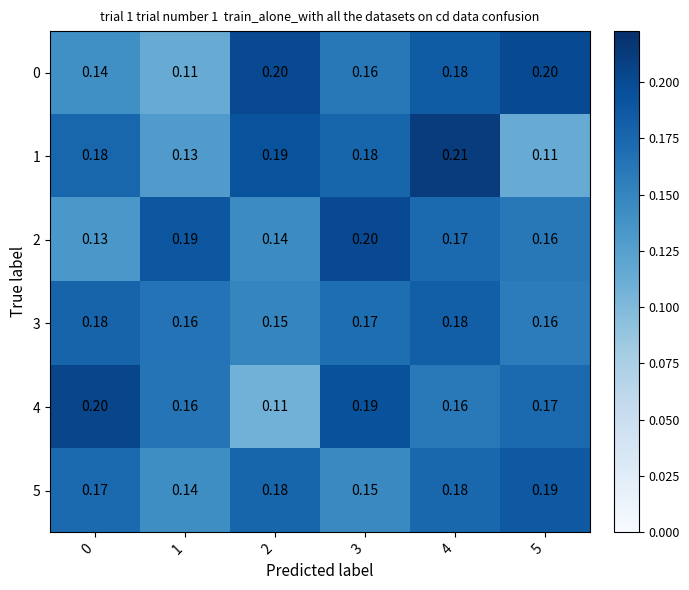

At how many categories does at least one series exceed 0?

6